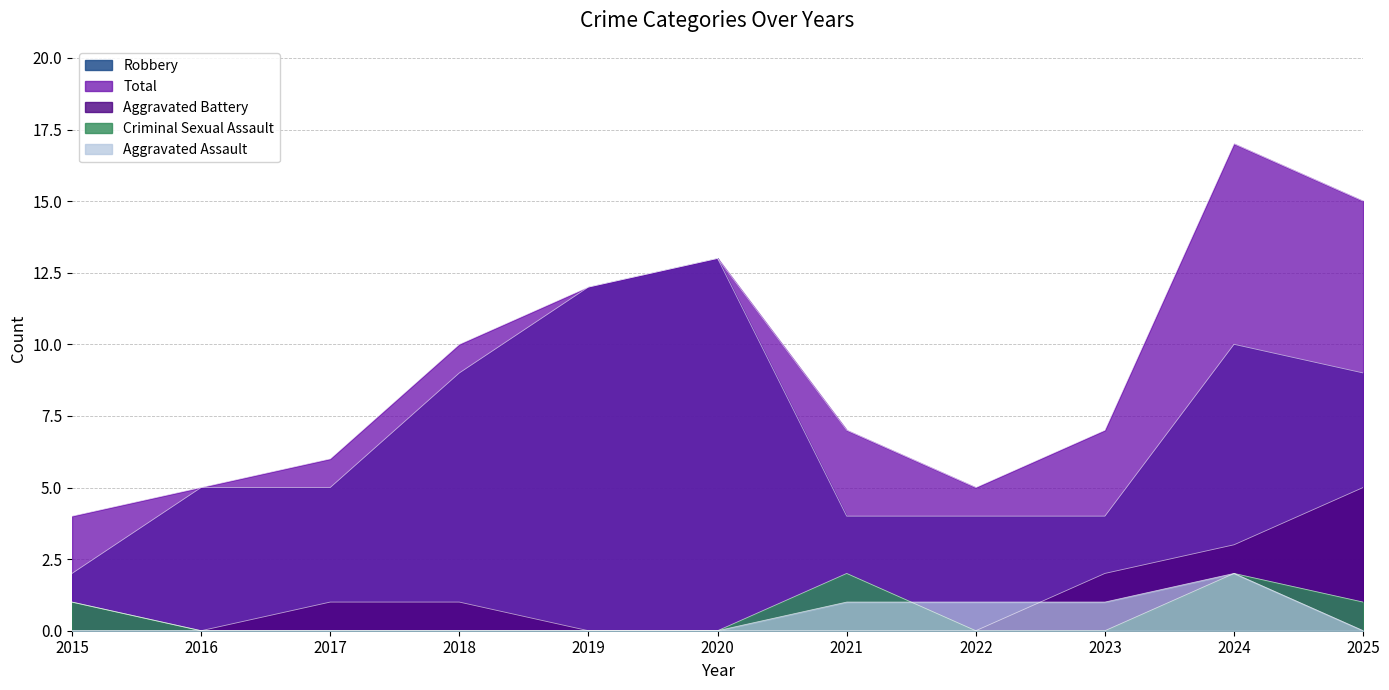

True or false: Robbery and Criminal Sexual Assault intersect in this chart.

False